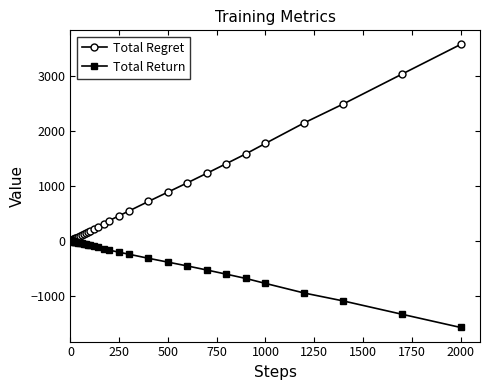

Which series has the largest total across all categories?

Total Regret